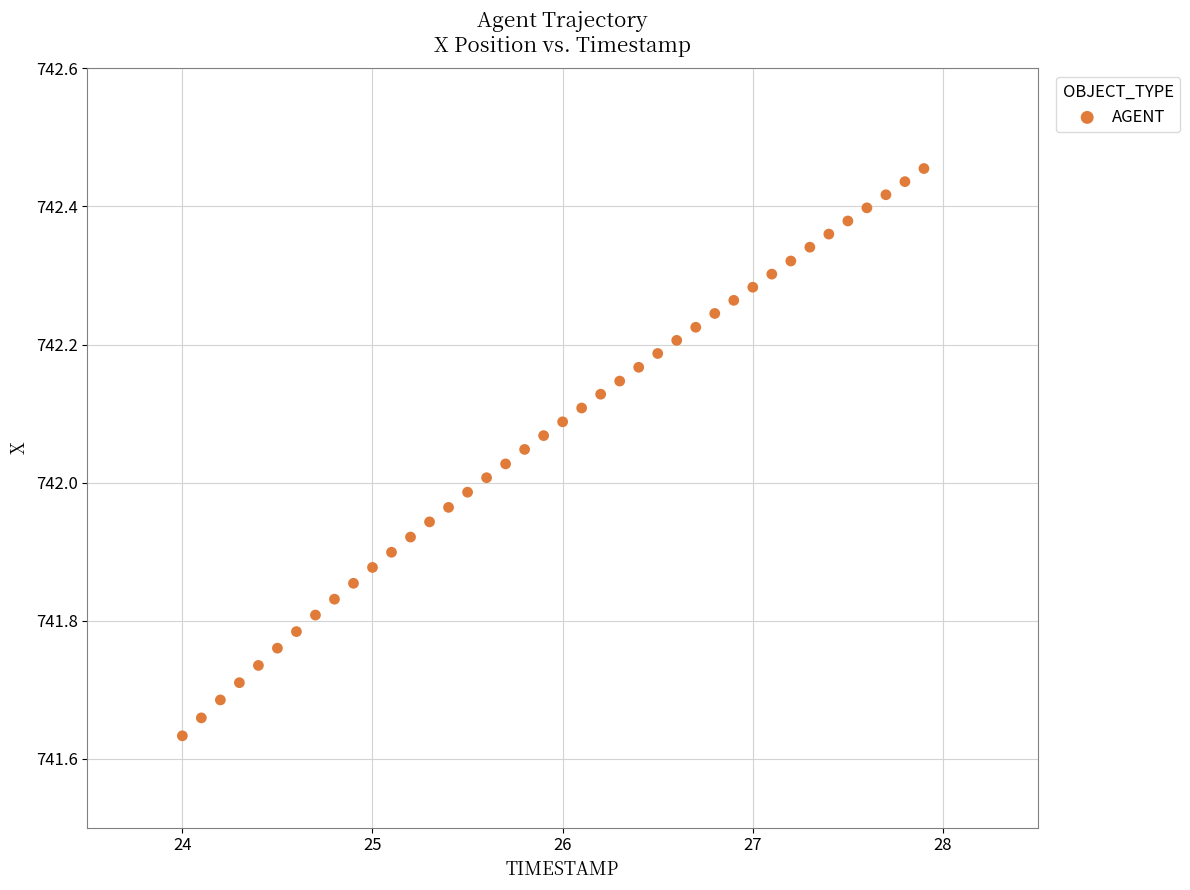

What is the range of X values (max minus min)?

3.9